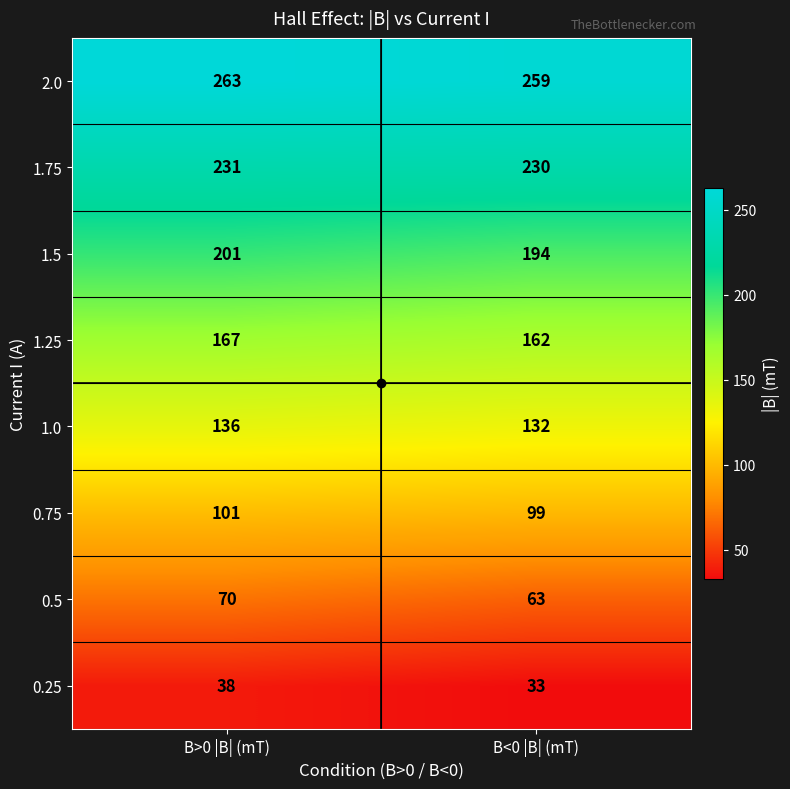

What is the difference between the highest and lowest values at B>0 |B| (mT)?

225